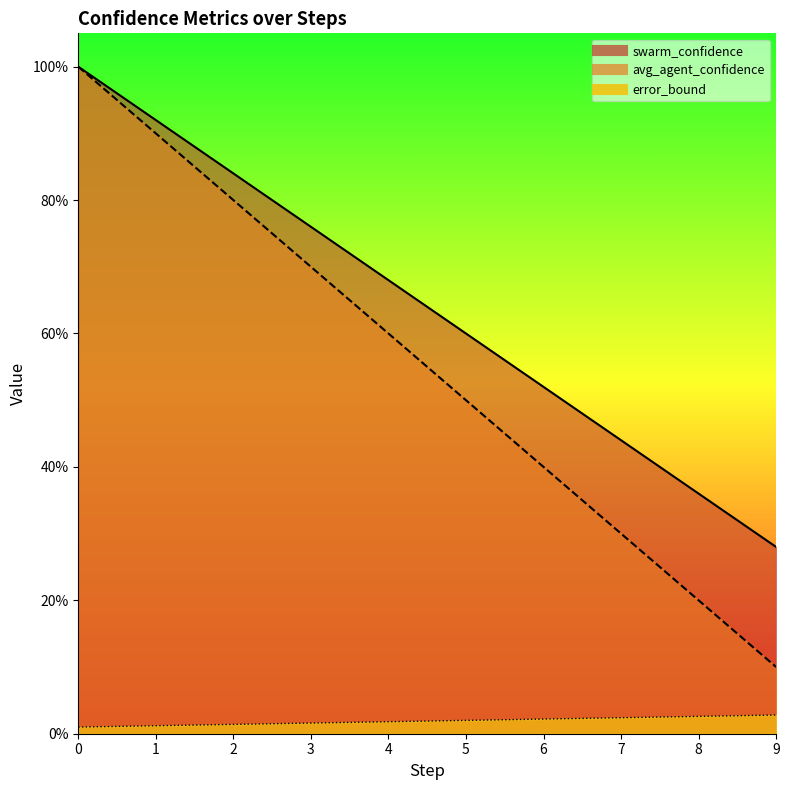

What is the value of the swarm_confidence point at the 6th from the left?

0.6